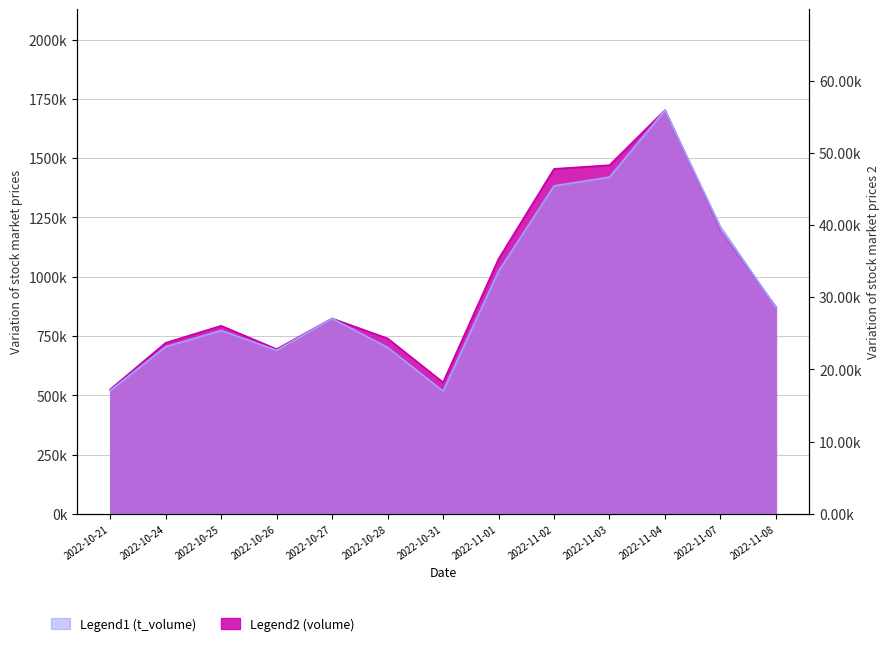

What is the difference between the highest and lowest values at 2022-10-26?

21960.2